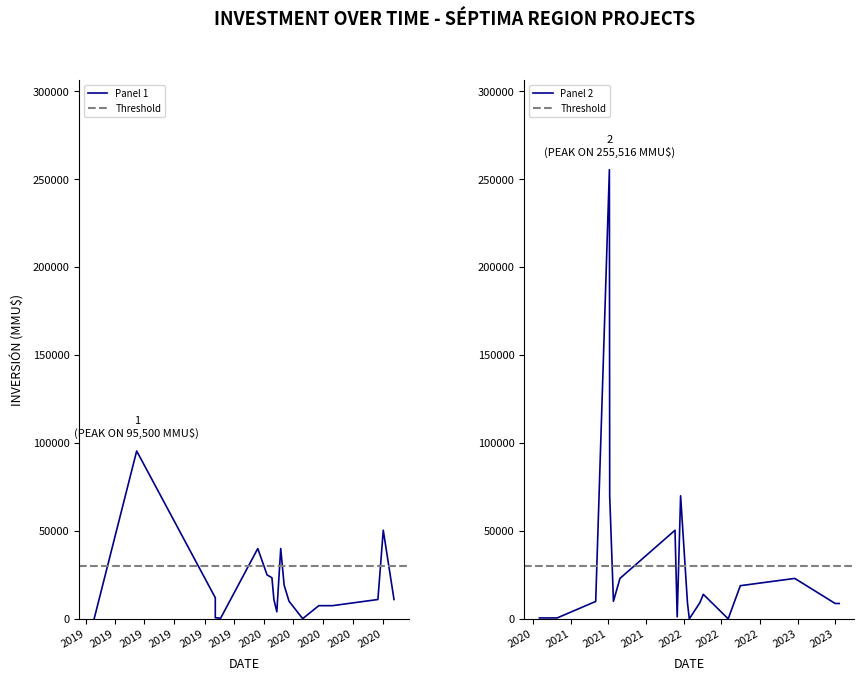

Is it true that the value at 12/01/2022 is 14268?

False